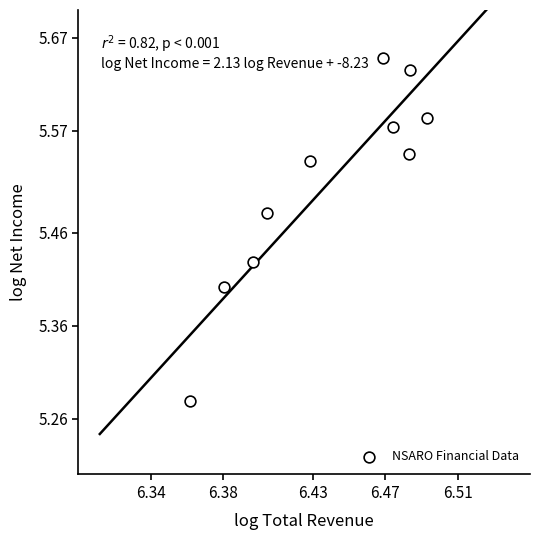

What is the average X value?

6.4